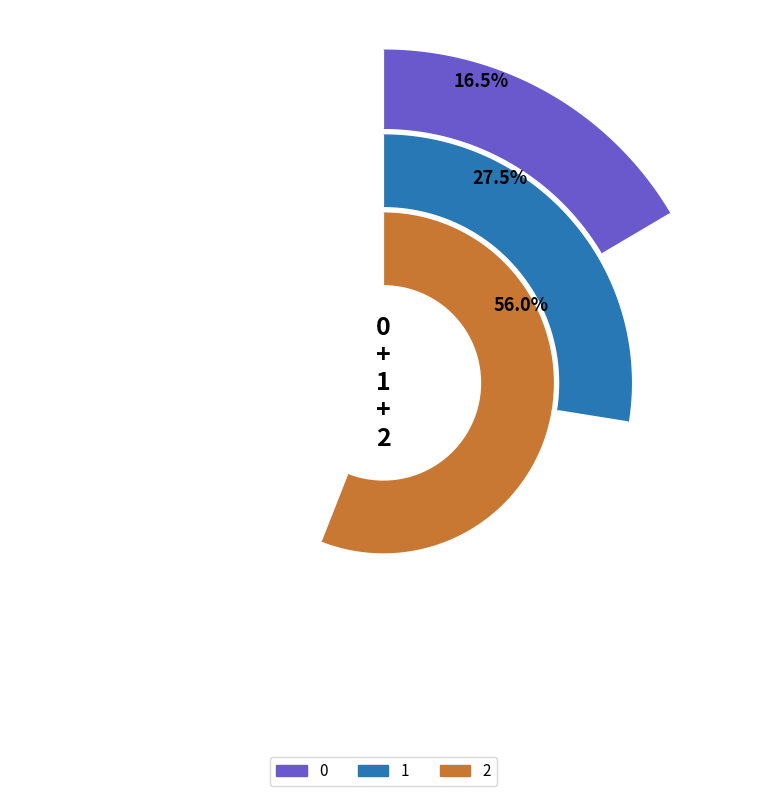

Which category has the biggest portion of the pie?

2